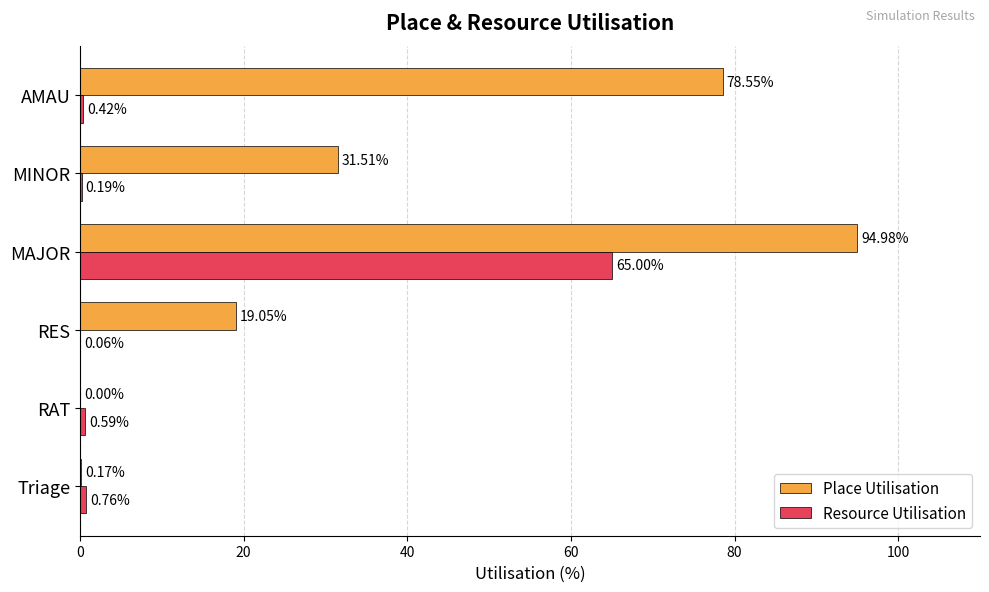

What is the sum of all Place Utilisation values?

224.3